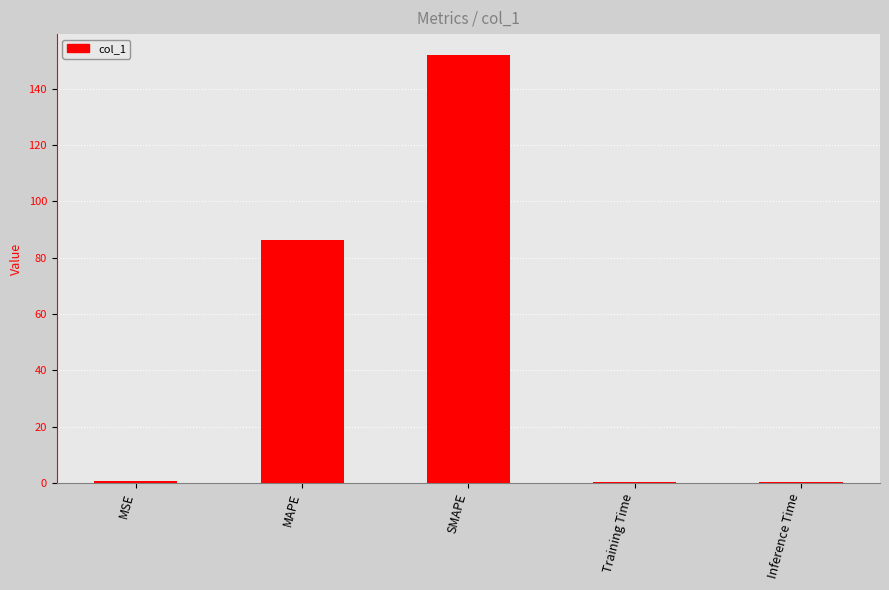

The chart shows a value of 151.8 at SMAPE. True or false?

True